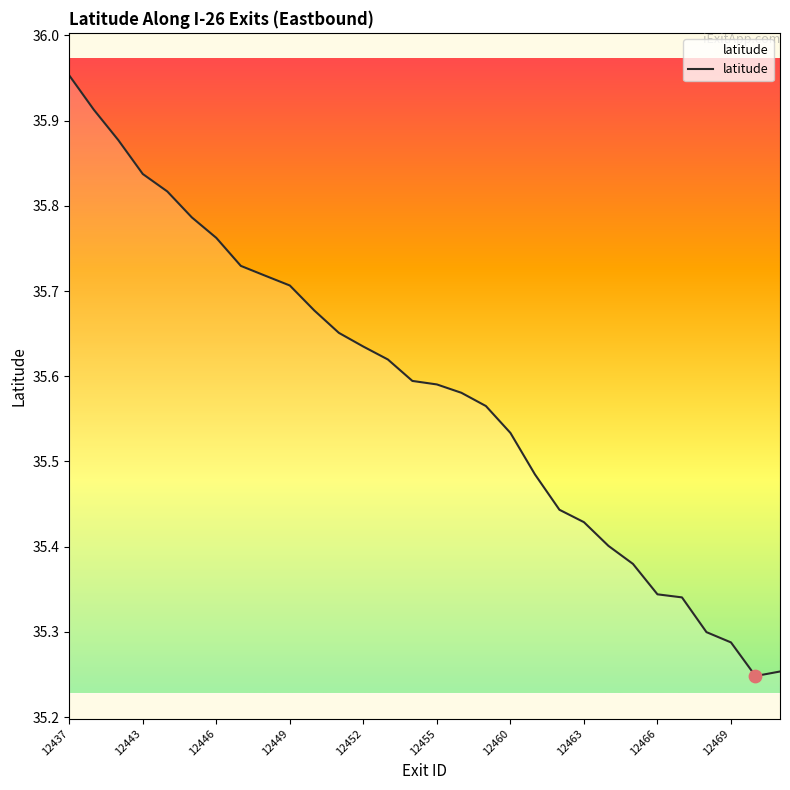

What is the difference between the maximum and minimum values?

0.7